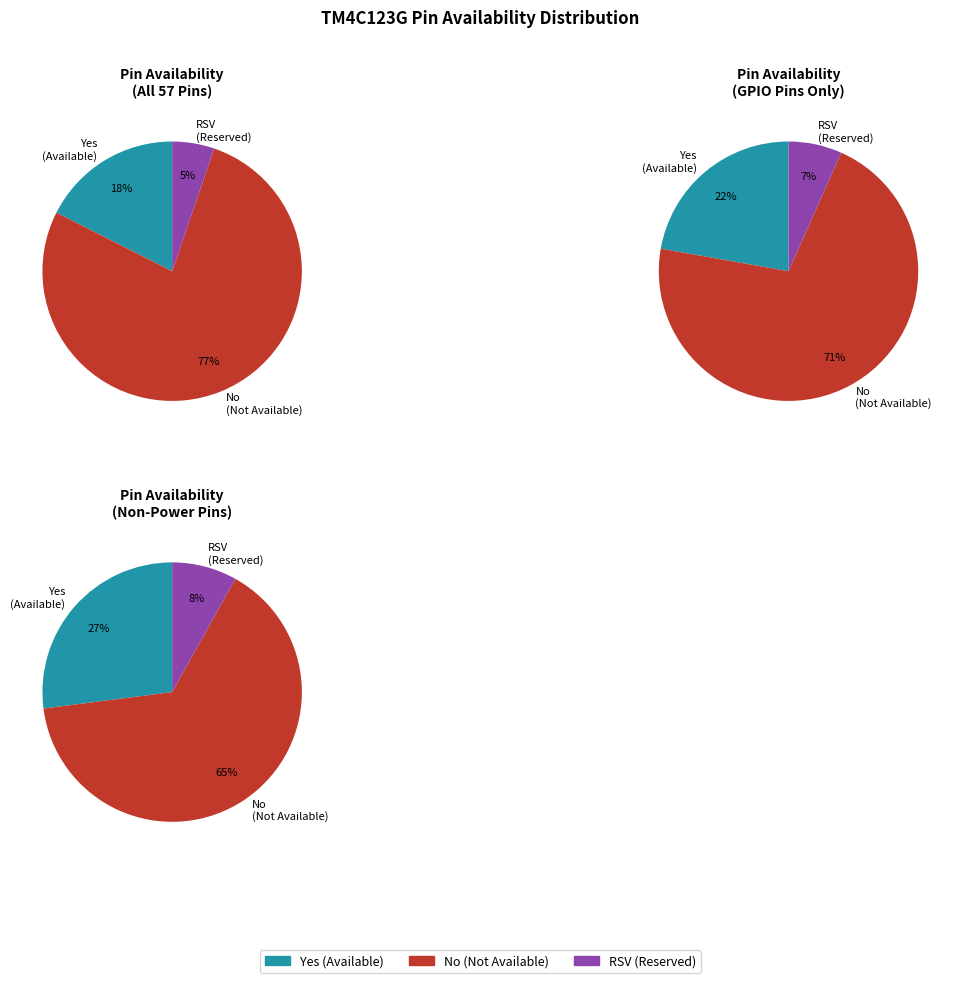

What portion of the pie excludes RSV?

94.7%